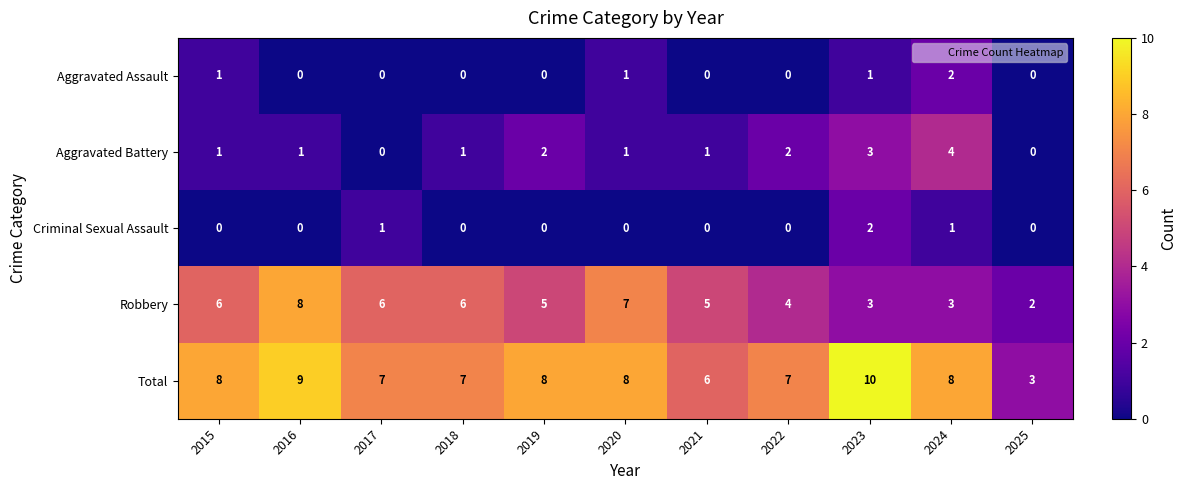

Which category has the highest value in the Aggravated Assault series?

2024